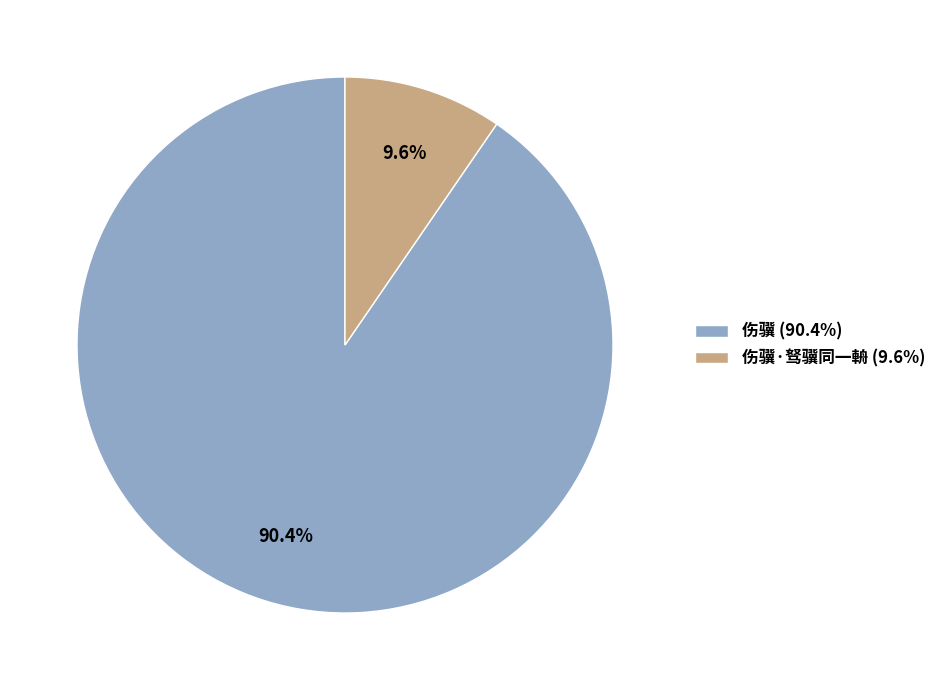

Which slice is the smallest?

伤骥·驽骥同一輈 (9.6%)